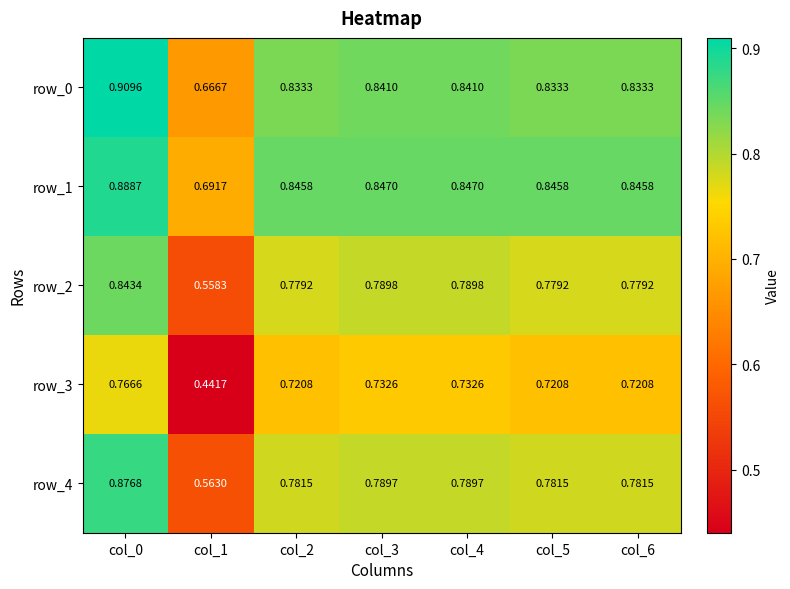

Is the value of row_4 at col_0 greater than the value of row_2 at col_4?

Yes